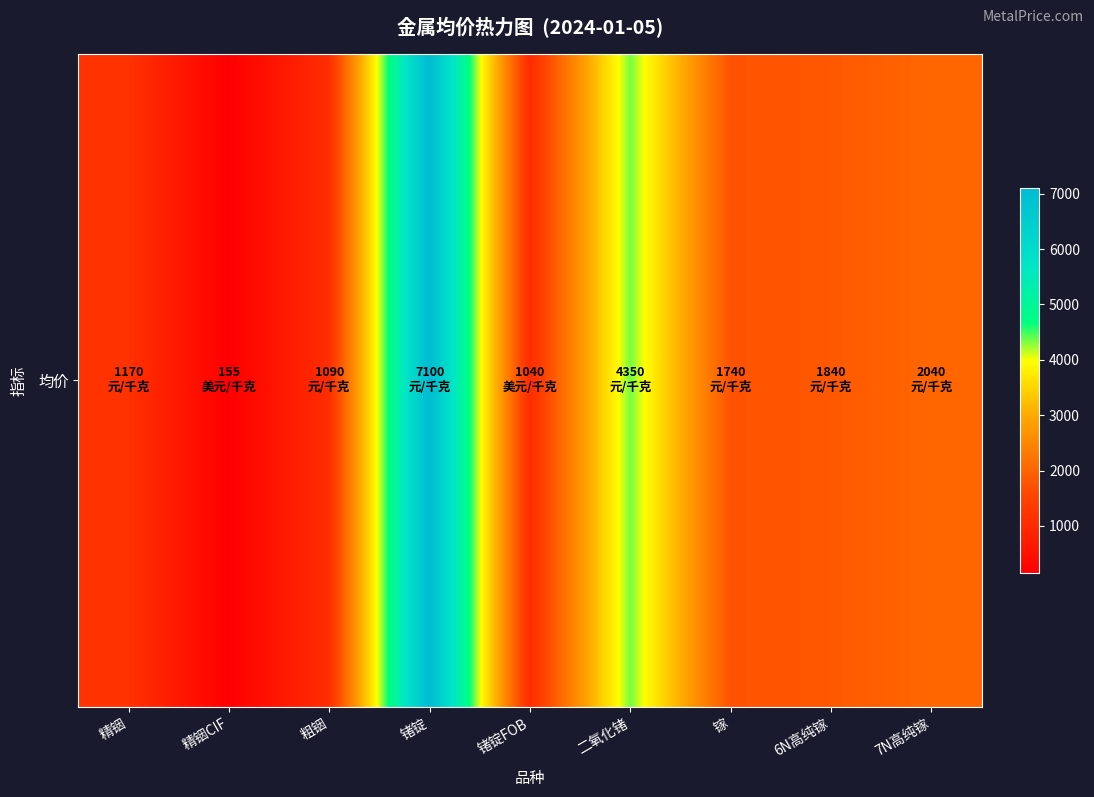

Between 精铟 and 锗锭FOB, which is larger?

精铟